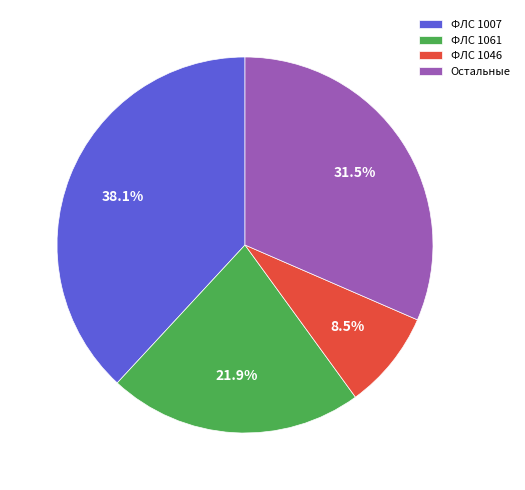

What is the smallest slice in the pie chart?

ФЛС 1046